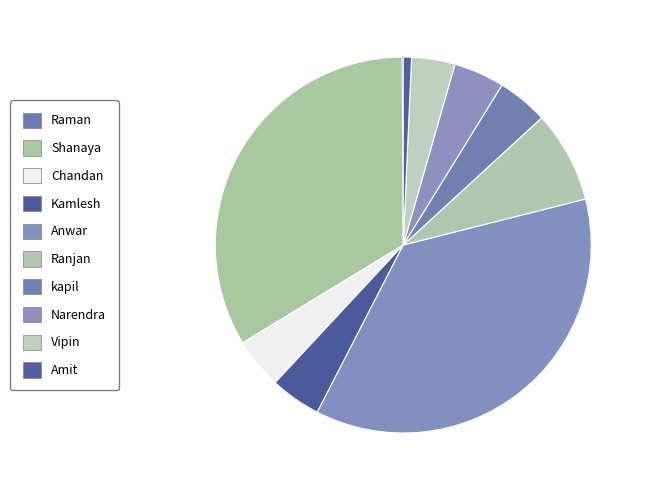

Is there a majority slice in this chart?

No